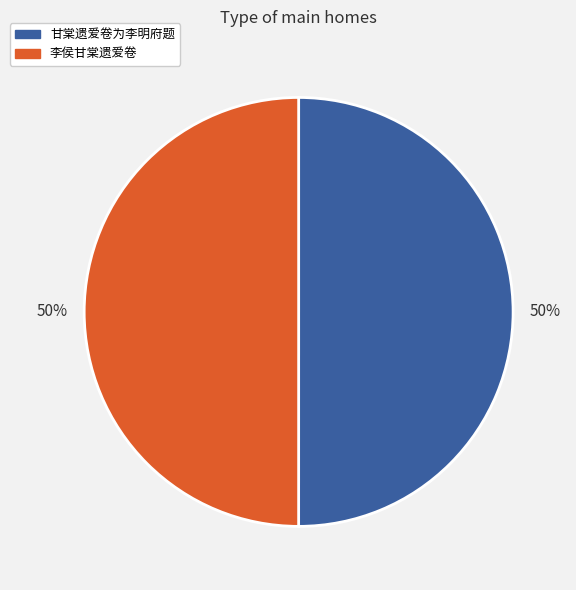

The 李侯甘棠遗爱卷 slice represents 64% of the pie. True or false?

False